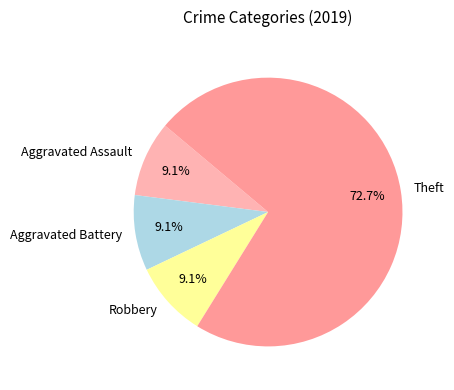

Which slice is the largest?

Theft